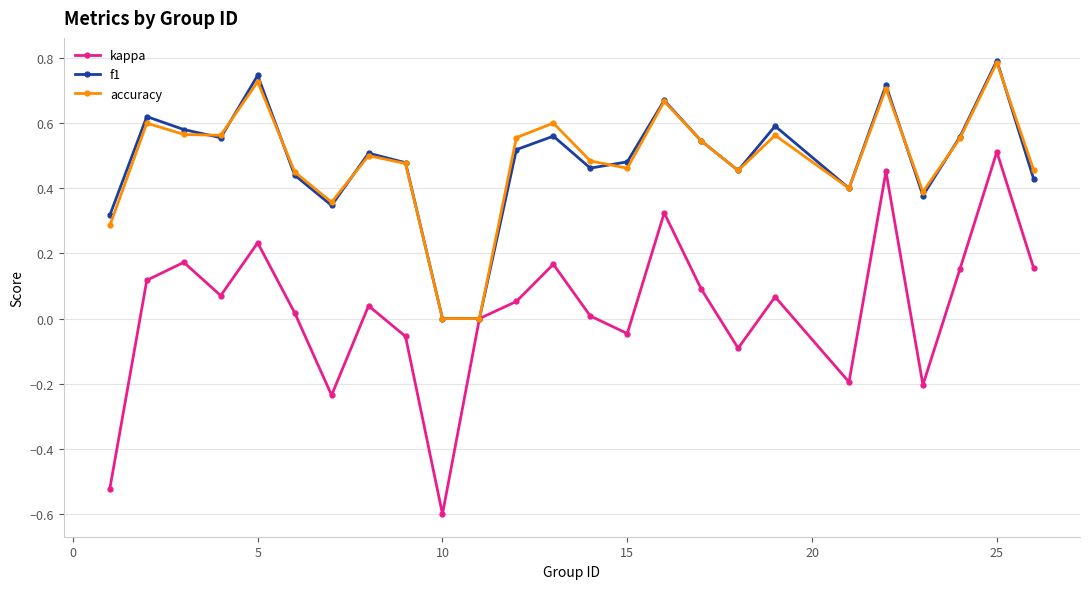

What is the difference between the maximum and minimum values in the kappa series?

1.1